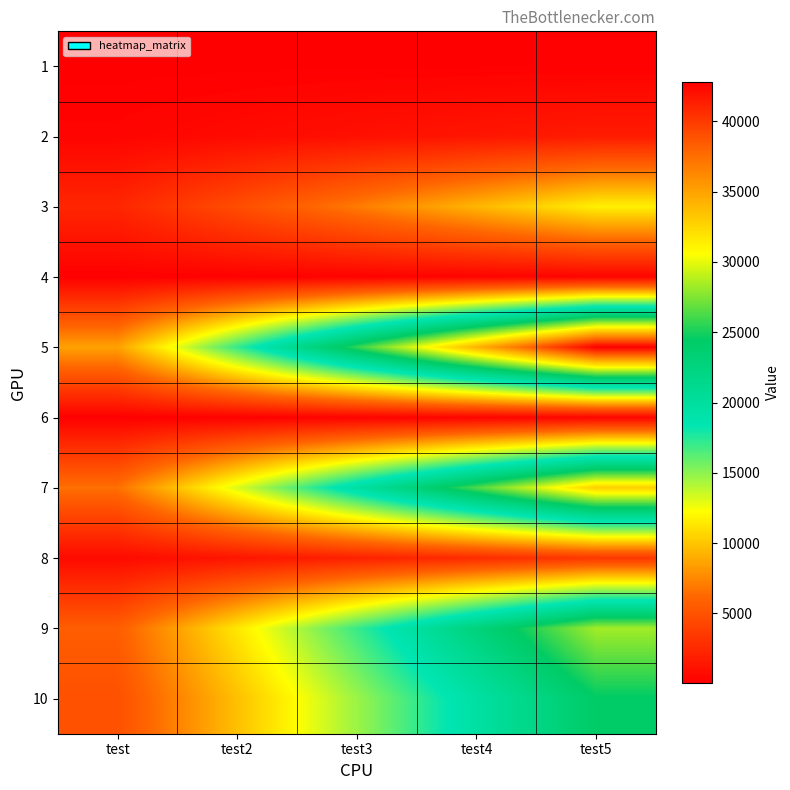

Reading right to left, list all the values displayed in this chart.

1: test5=121	test4=97	test3=73	test2=49	test=25
2: test5=1717	test4=1374	test3=1031	test2=688	test=345
3: test5=11713	test4=9371	test3=7029	test2=4687	test=2345
4: test5=314	test4=252	test3=190	test2=128	test=66
5: test5=42820	test4=34257	test3=25694	test2=17131	test=8568
6: test5=366	test4=294	test3=222	test2=150	test=78
7: test5=32862	test4=26291	test3=19720	test2=13149	test=6578
8: test5=3348	test4=2680	test3=2012	test2=1344	test=676
9: test5=28349	test4=22681	test3=17013	test2=11345	test=5677
10: test5=24425	test4=19542	test3=14659	test2=9776	test=4893